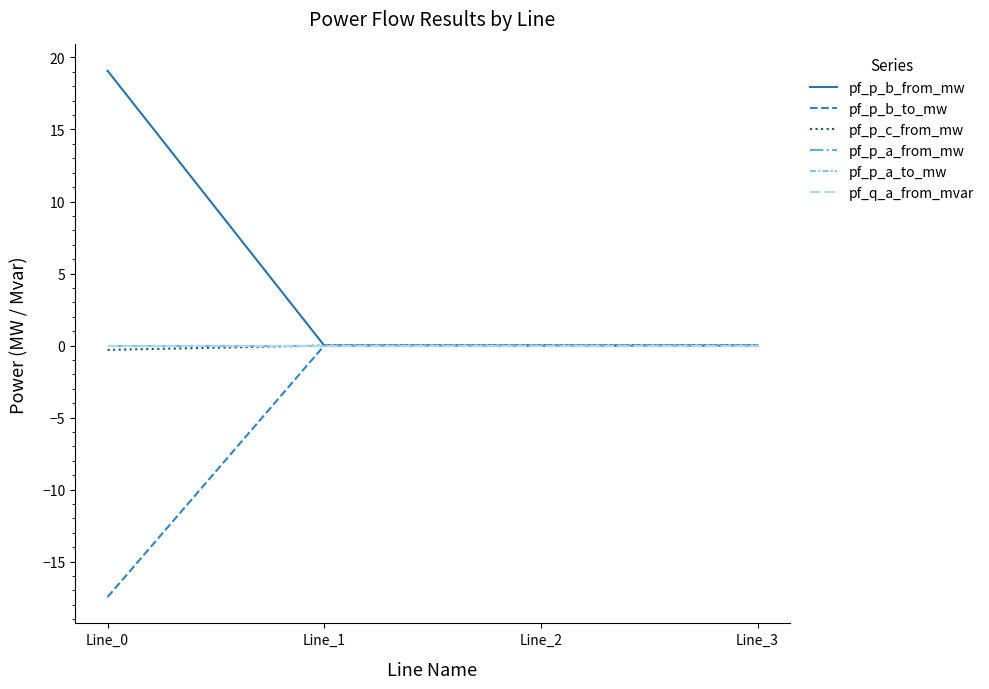

Which series has the largest total across all categories?

pf_p_b_from_mw